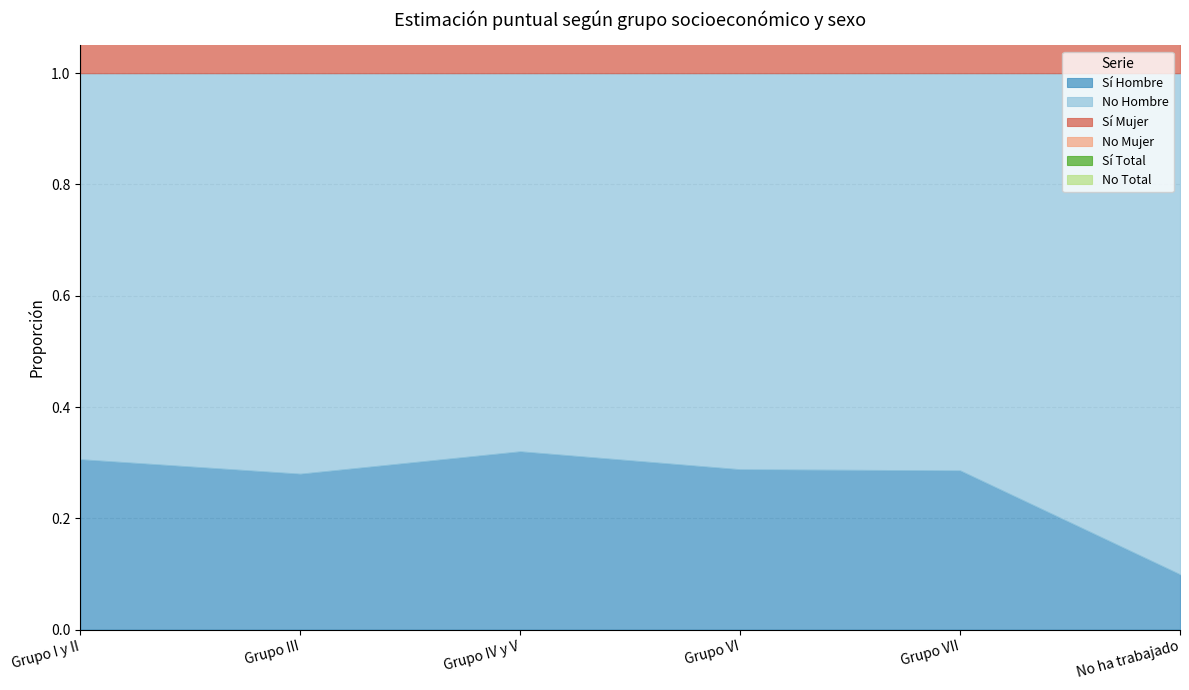

Where do No Hombre and No Total first cross each other?

Grupo I y II and Grupo III